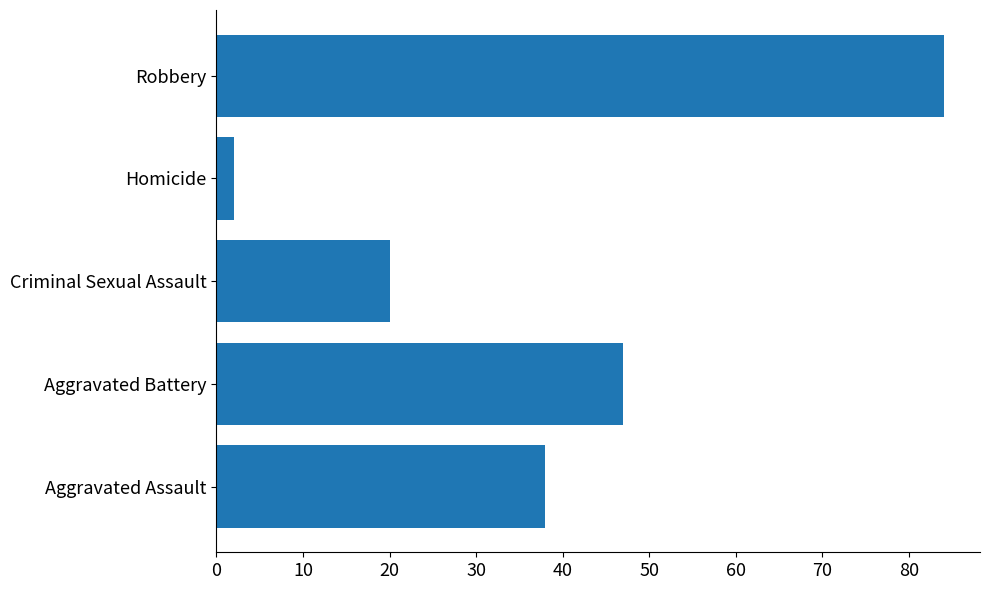

How many values are between 20 and 47?

3